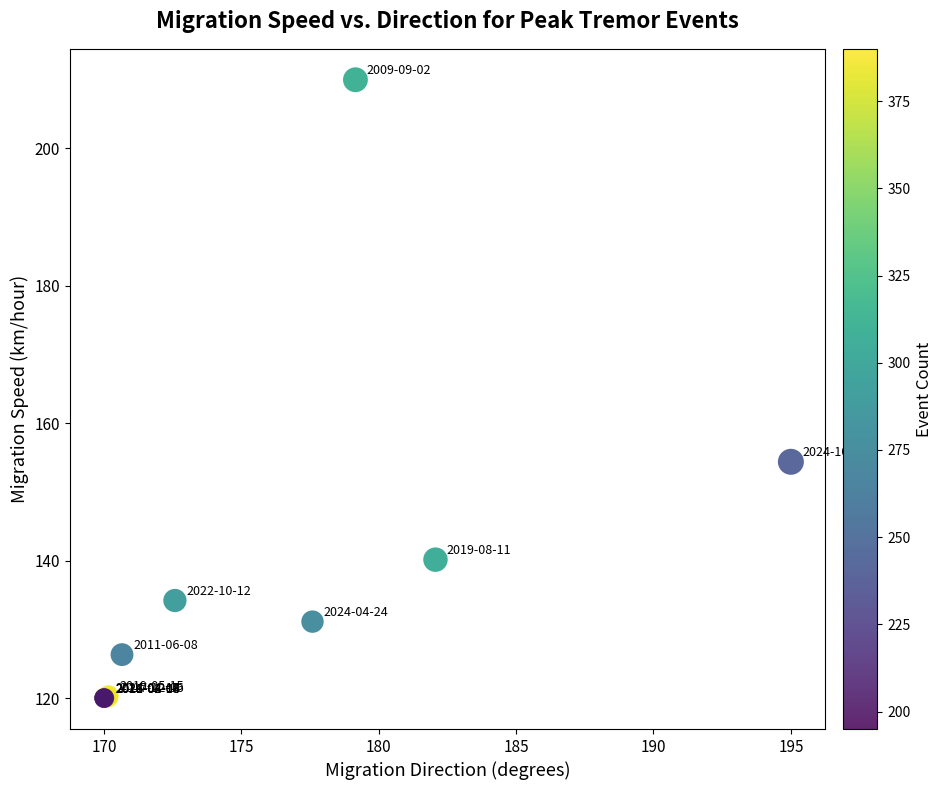

What Y value in the scatter plot is closest to 165?

154.4